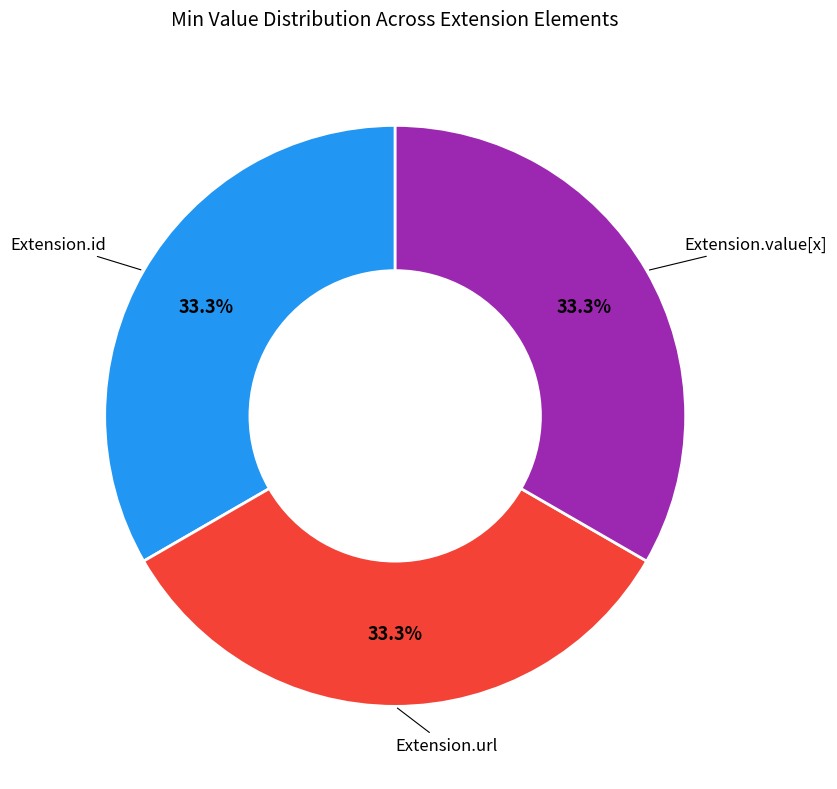

Is there any slice that represents more than half of the pie?

No